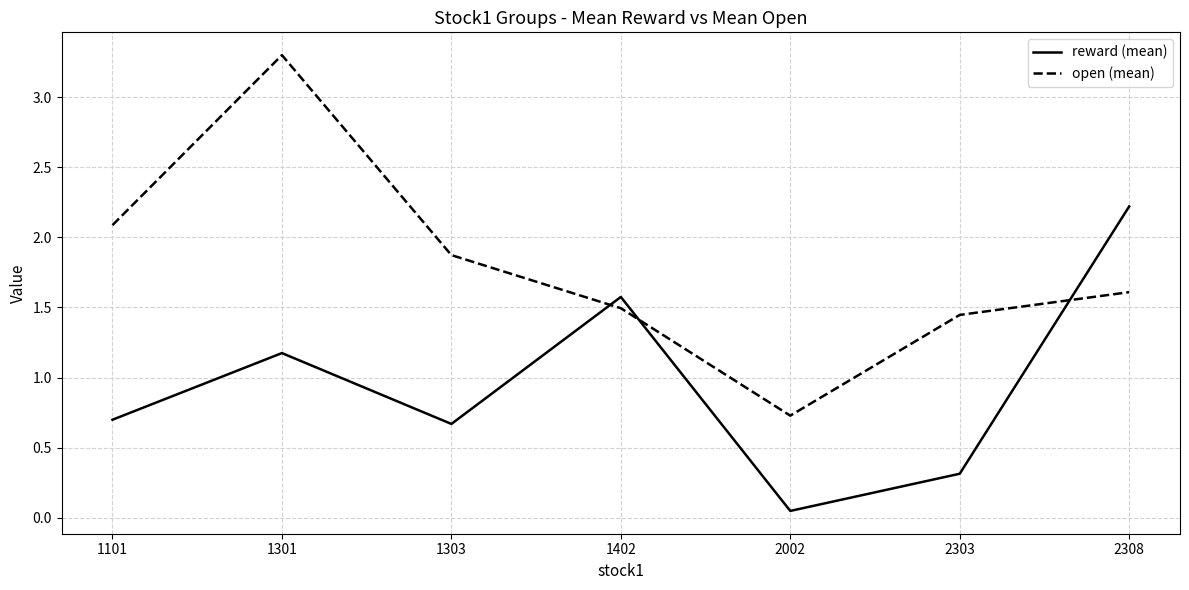

Where is open (mean) nearest to the value 2?

1101